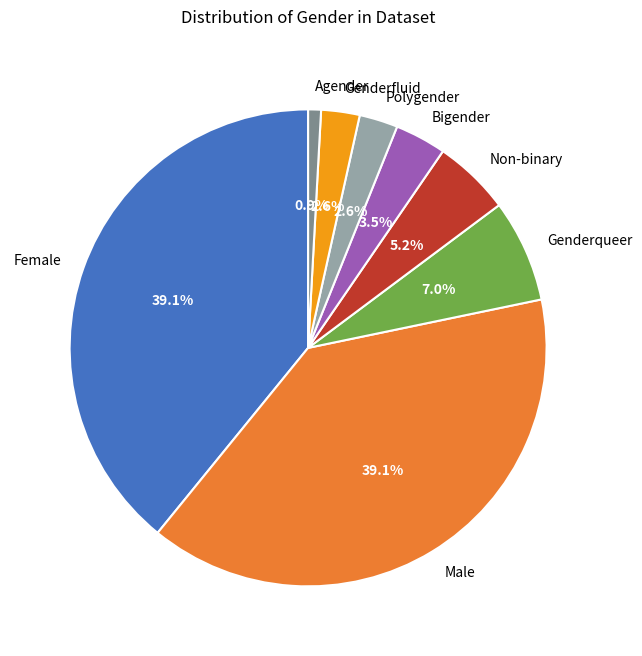

Which category has the smallest portion of the pie?

Agender